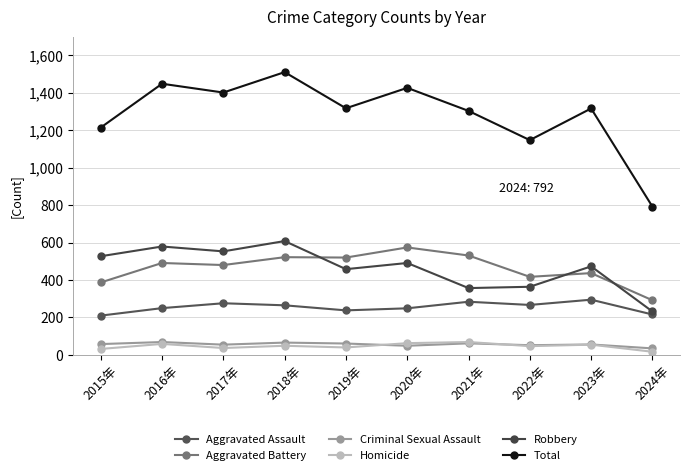

Reading right to left, transcribe all the data shown in this chart.

Aggravated Assault: 2024年=216	2023年=295	2022年=267	2021年=284	2020年=249	2019年=238	2018年=265	2017年=276	2016年=250	2015年=210
Aggravated Battery: 2024年=292	2023年=437	2022年=417	2021年=531	2020年=574	2019年=520	2018年=522	2017年=480	2016年=491	2015年=387
Criminal Sexual Assault: 2024年=35	2023年=56	2022年=52	2021年=62	2020年=49	2019年=61	2018年=66	2017年=55	2016年=69	2015年=58
Homicide: 2024年=17	2023年=55	2022年=47	2021年=69	2020年=63	2019年=40	2018年=49	2017年=37	2016年=59	2015年=32
Robbery: 2024年=232	2023年=473	2022年=364	2021年=357	2020年=491	2019年=458	2018年=608	2017年=553	2016年=579	2015年=527
Total: 2024年=792	2023年=1316	2022年=1147	2021年=1303	2020年=1426	2019年=1317	2018年=1510	2017年=1401	2016年=1448	2015年=1214